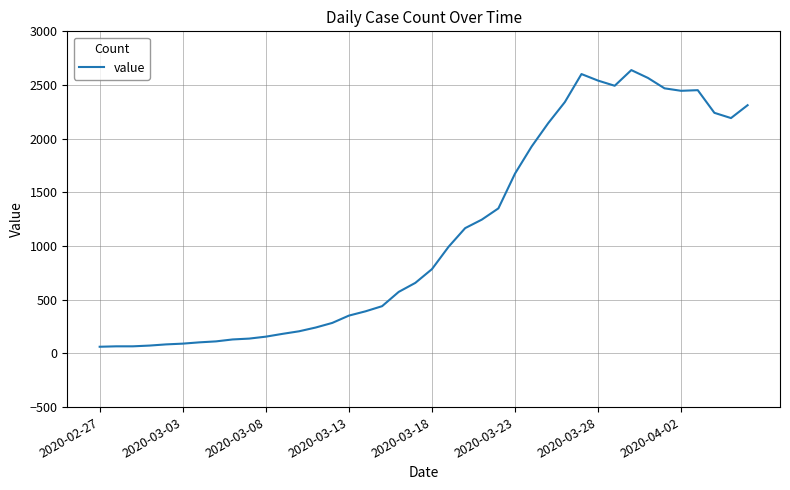

What is the difference between the maximum and minimum values?

2577